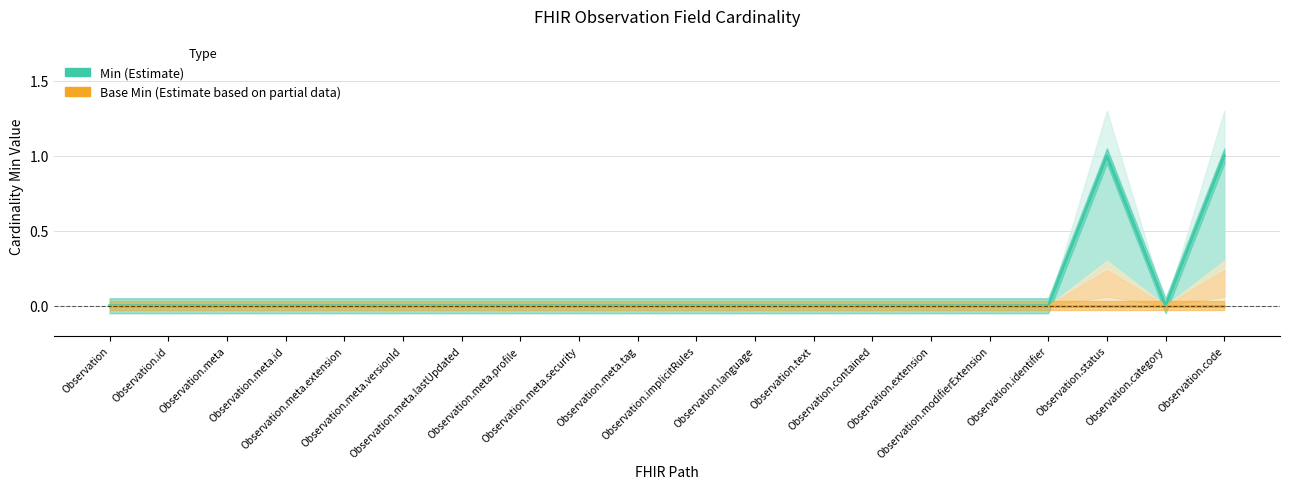

At which category is the sum across all series the highest?

Observation.status